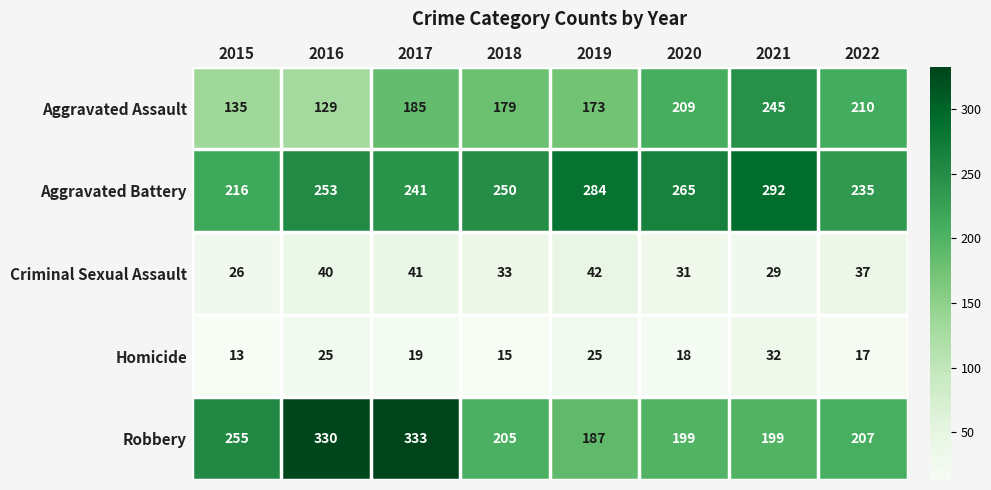

Is it true that Aggravated Battery equals 235 at 2022?

True